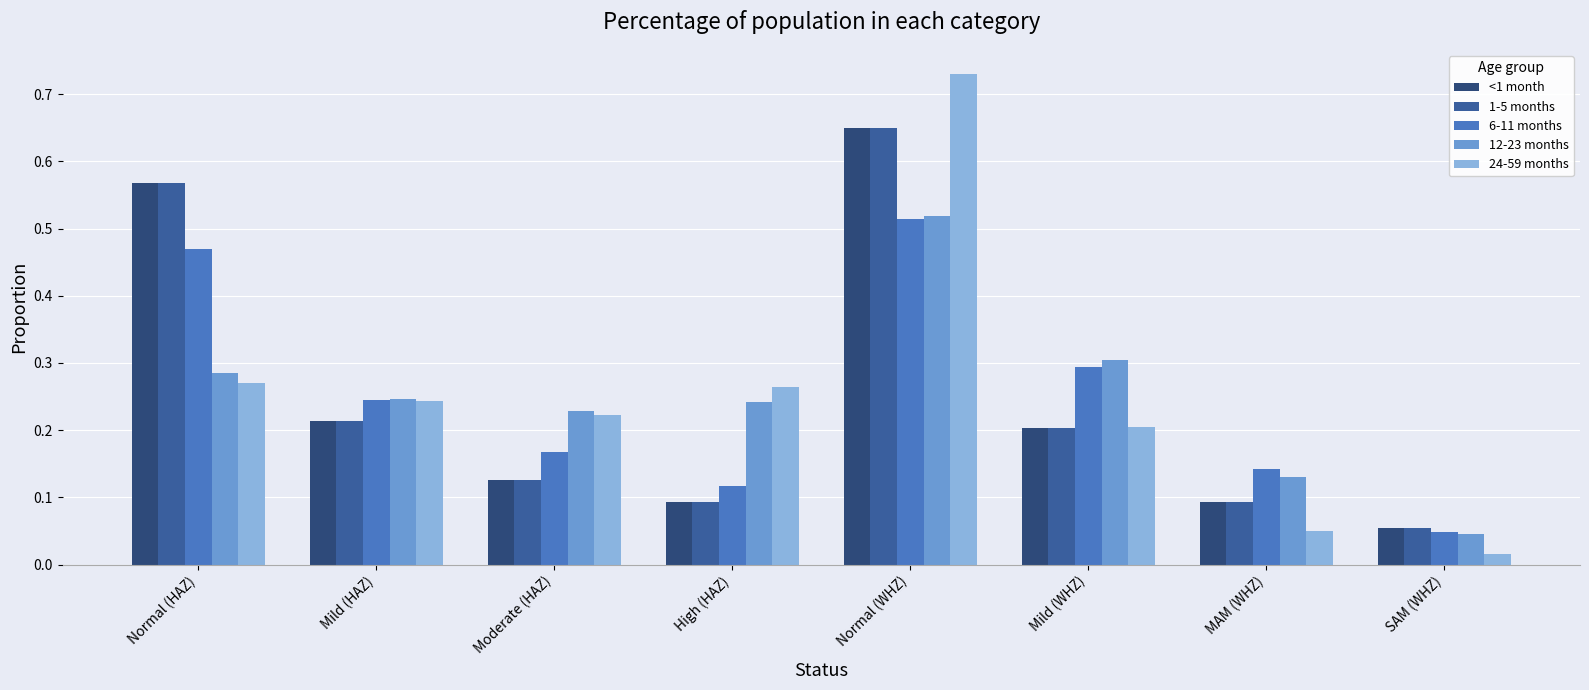

What position from the left is High (HAZ)?

4